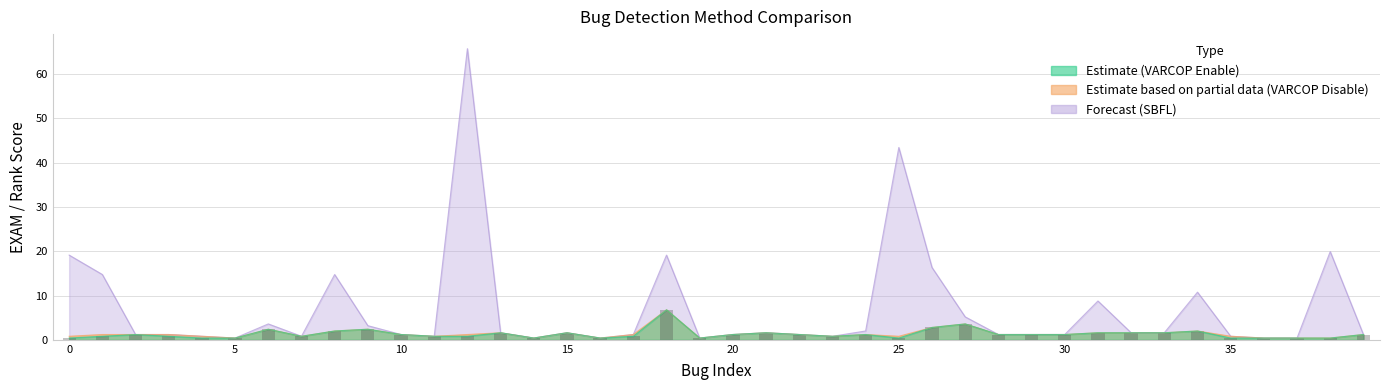

What is the label of the 18th bar from the left?

17